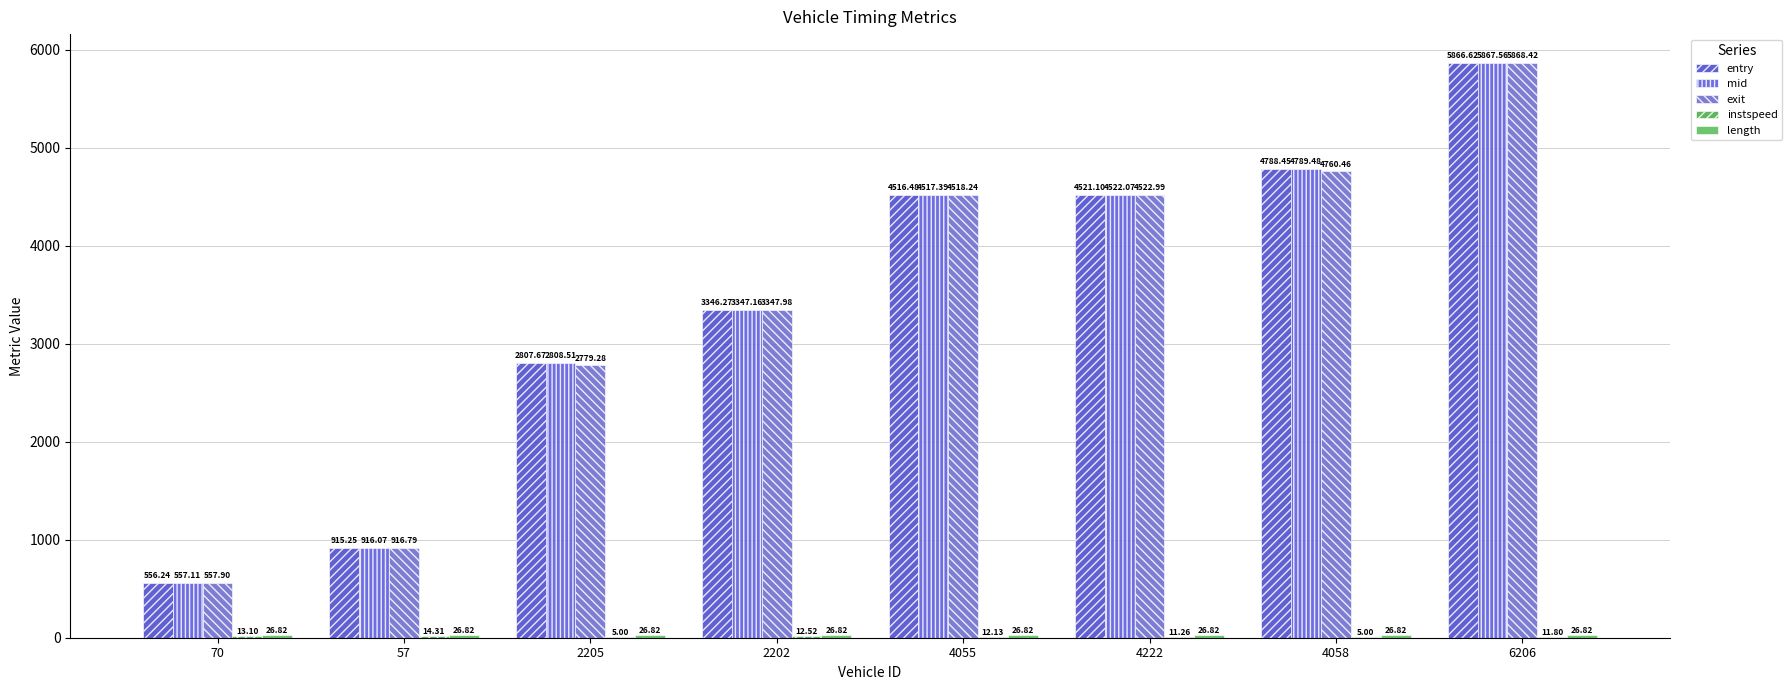

How many groups of bars are there?

8